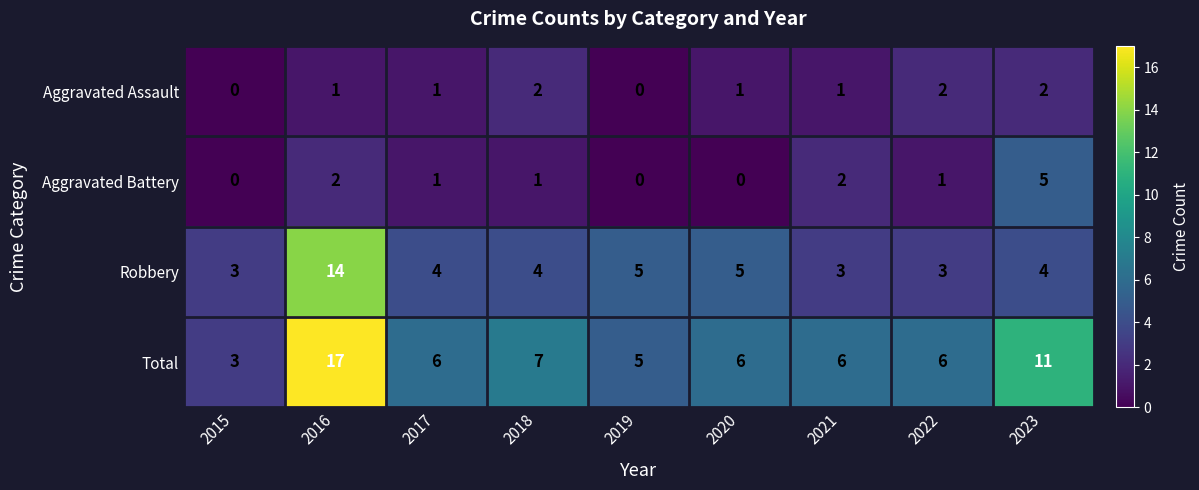

True or false: Robbery has a value of 5 at 2022.

False